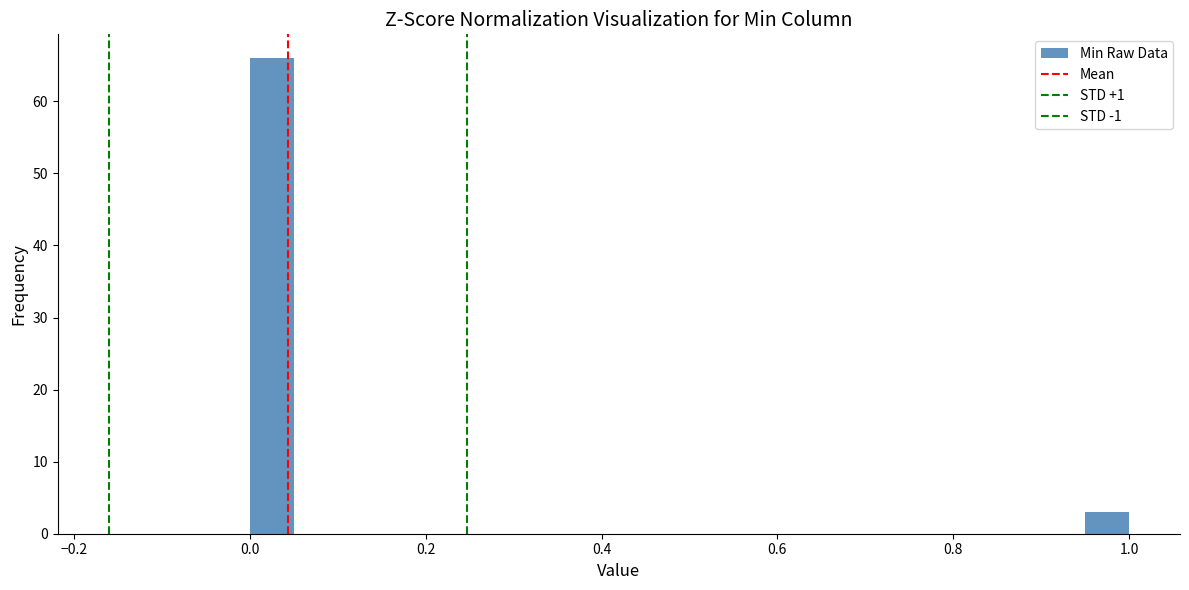

Around what value on the x-axis is the tallest bar? Give the approximate position of its centre, as read against the axis.

0.02